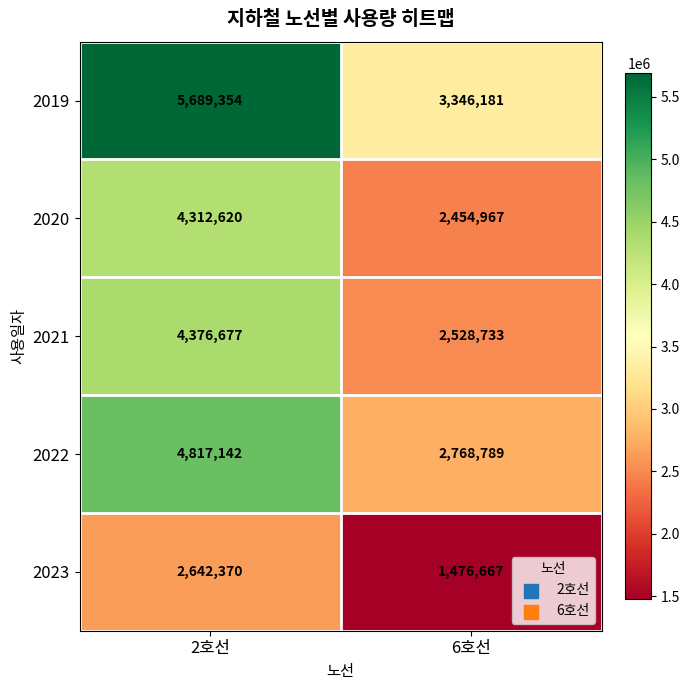

Reading right to left, what are all the values shown in this chart?

2019: 3346181	5689354
2020: 2454967	4312620
2021: 2528733	4376677
2022: 2768789	4817142
2023: 1476667	2642370